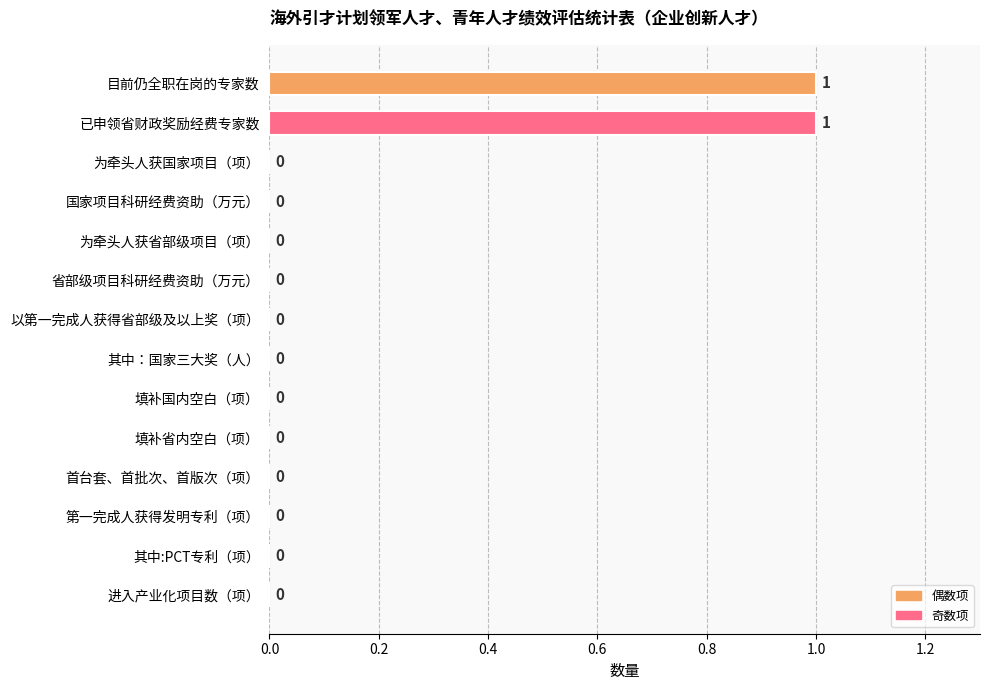

True or false: the data shows -1 at 以第一完成人获得省部级及以上奖（项）.

False